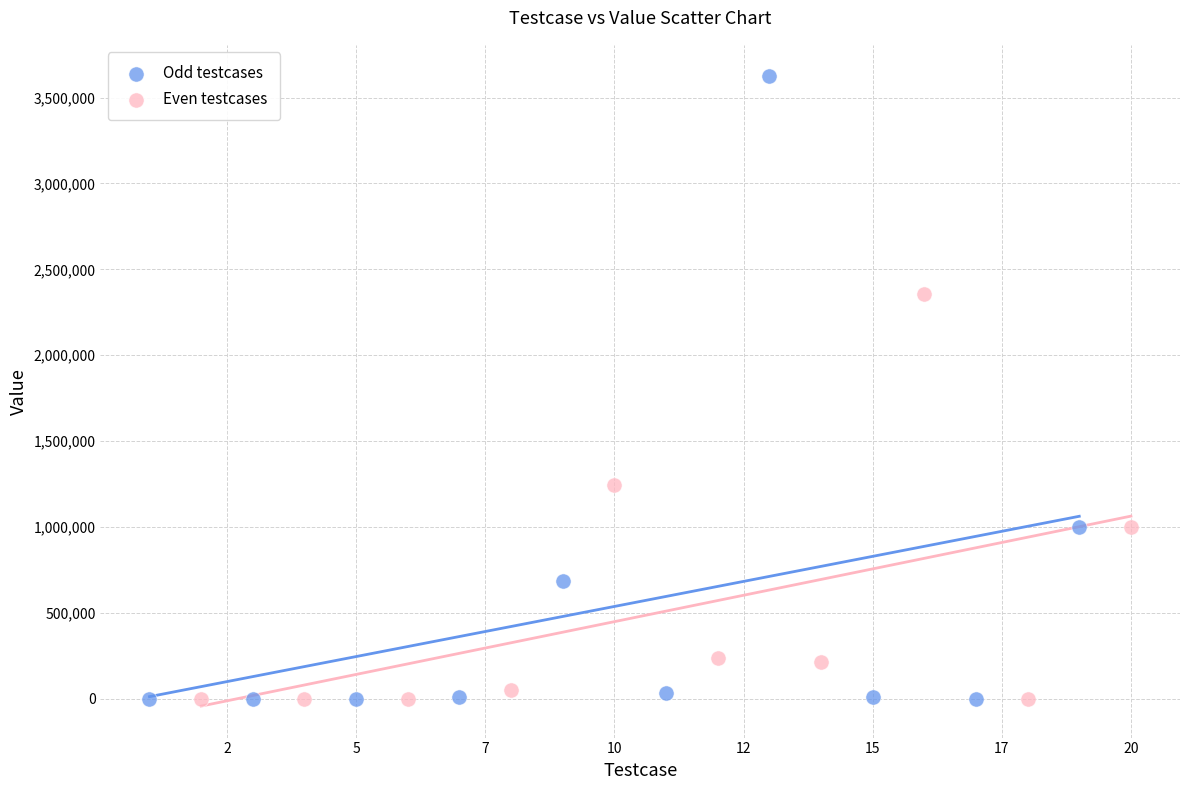

Which series has the largest Y range (max minus min)?

Odd testcases